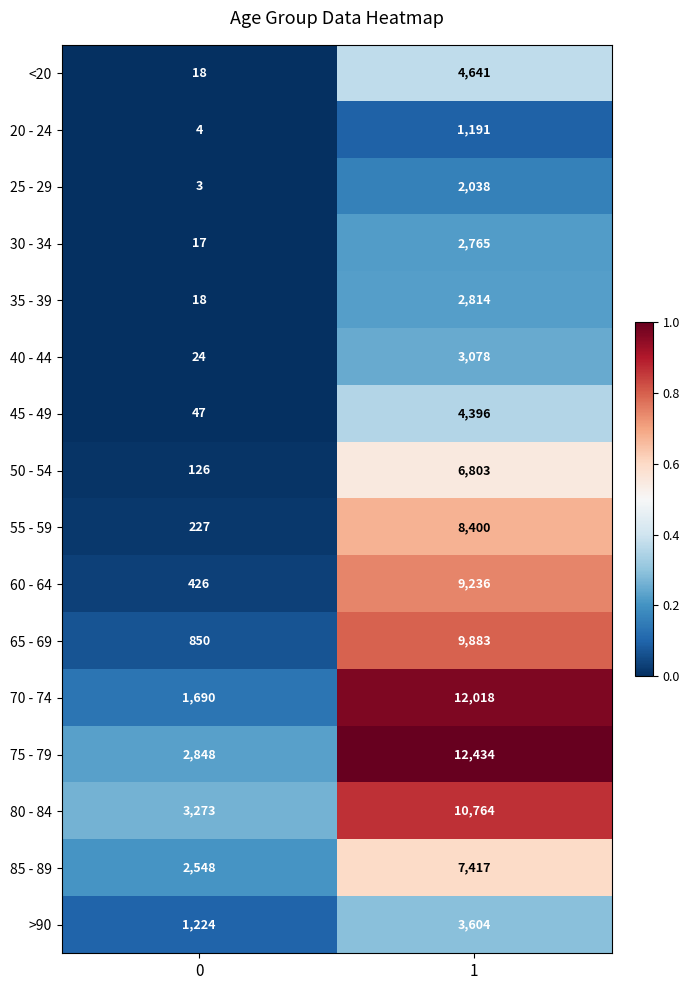

Which series has the largest range (max minus min)?

70 - 74